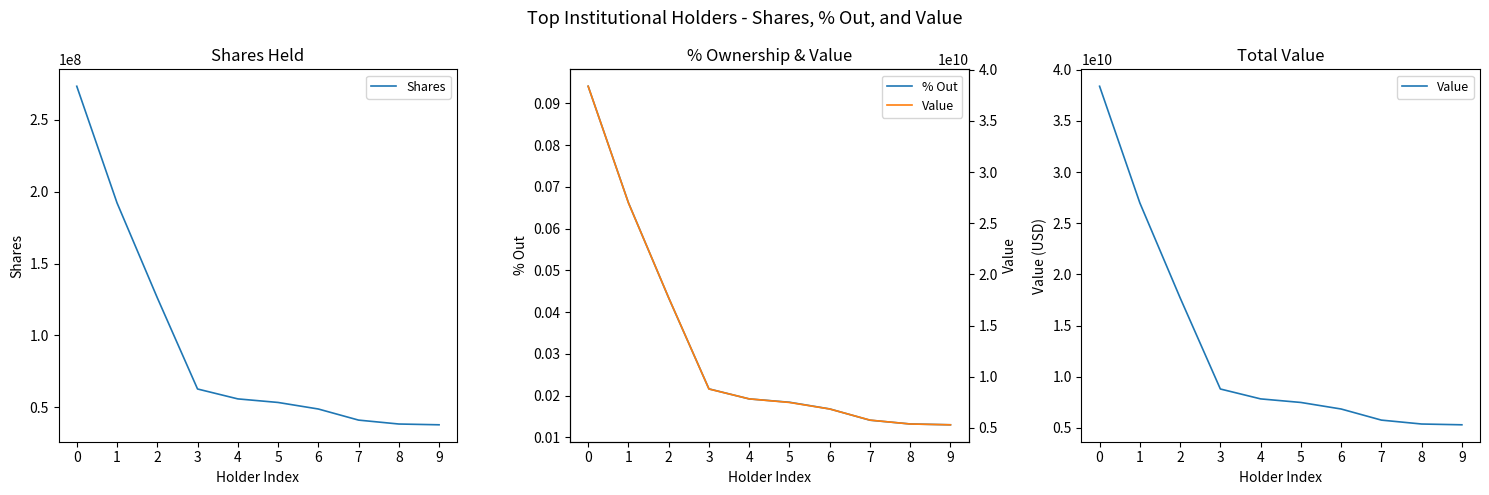

True or false: Value has more than 1 interior local peaks.

False